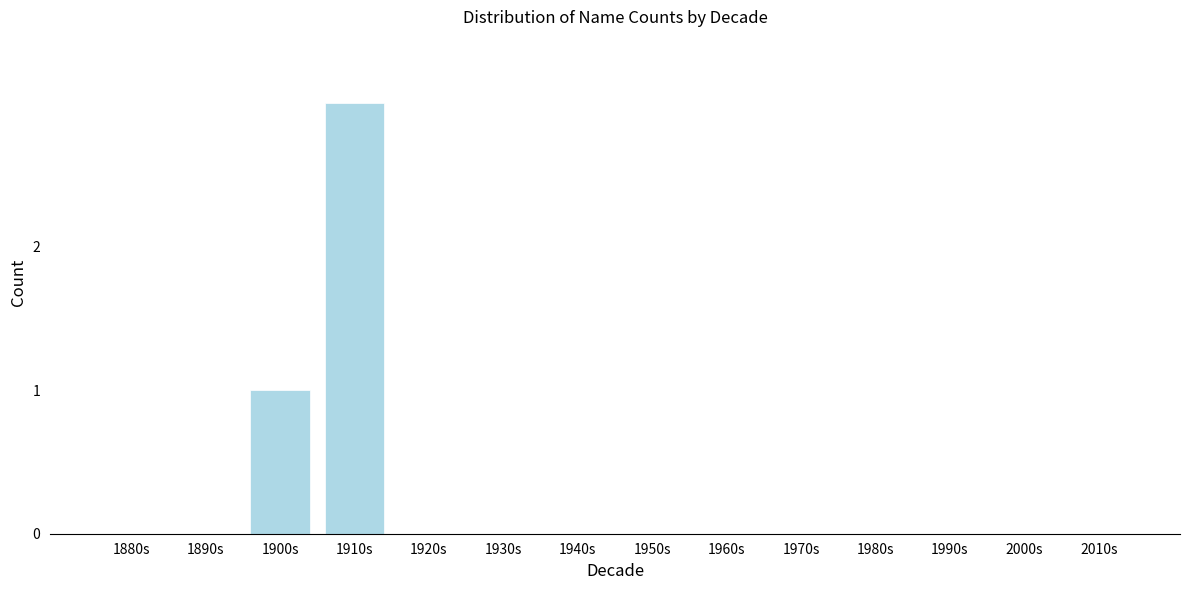

Reading left to right, what are all the values shown in this chart?

1880s=0	1890s=0	1900s=1	1910s=3	1920s=0	1930s=0	1940s=0	1950s=0	1960s=0	1970s=0	1980s=0	1990s=0	2000s=0	2010s=0